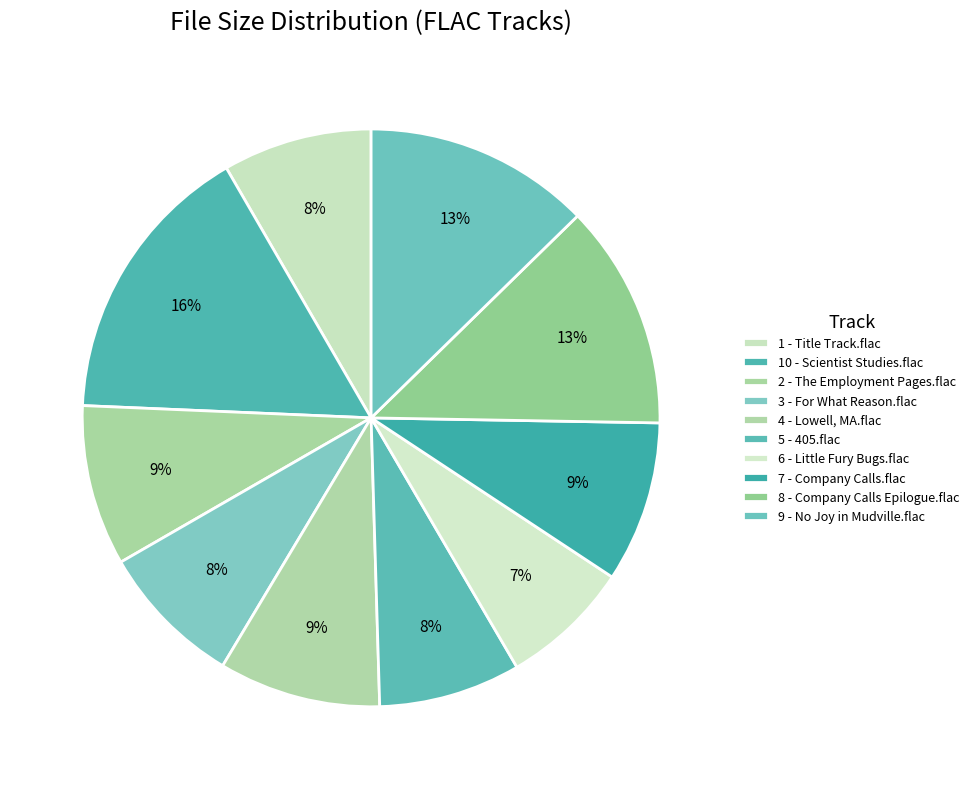

Rank the categories by value from highest to lowest.

10 - Scientist Studies.flac, 9 - No Joy in Mudville.flac, 8 - Company Calls Epilogue.flac, 4 - Lowell, MA.flac, 7 - Company Calls.flac, 2 - The Employment Pages.flac, 1 - Title Track.flac, 3 - For What Reason.flac, 5 - 405.flac, 6 - Little Fury Bugs.flac